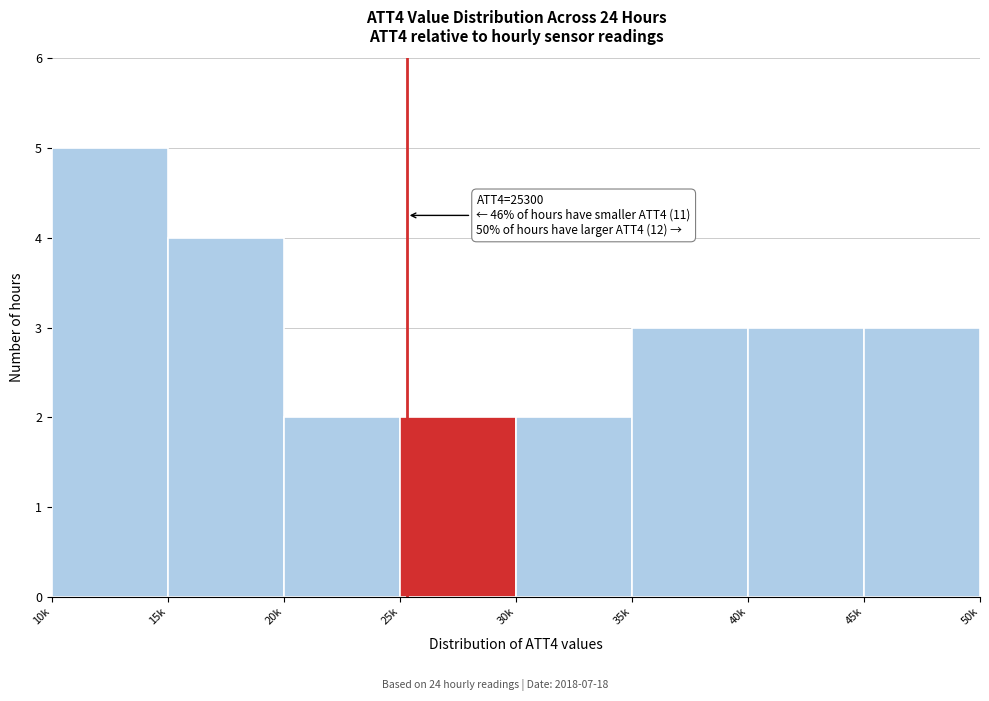

Reading right to left, list all the values displayed in this chart.

45k=3	40k=3	35k=3	30k=2	25k=2	20k=2	15k=4	10k=5